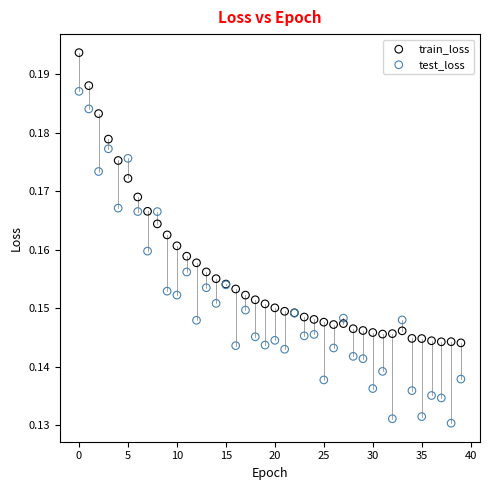

Which series reaches the maximum Y coordinate?

train_loss